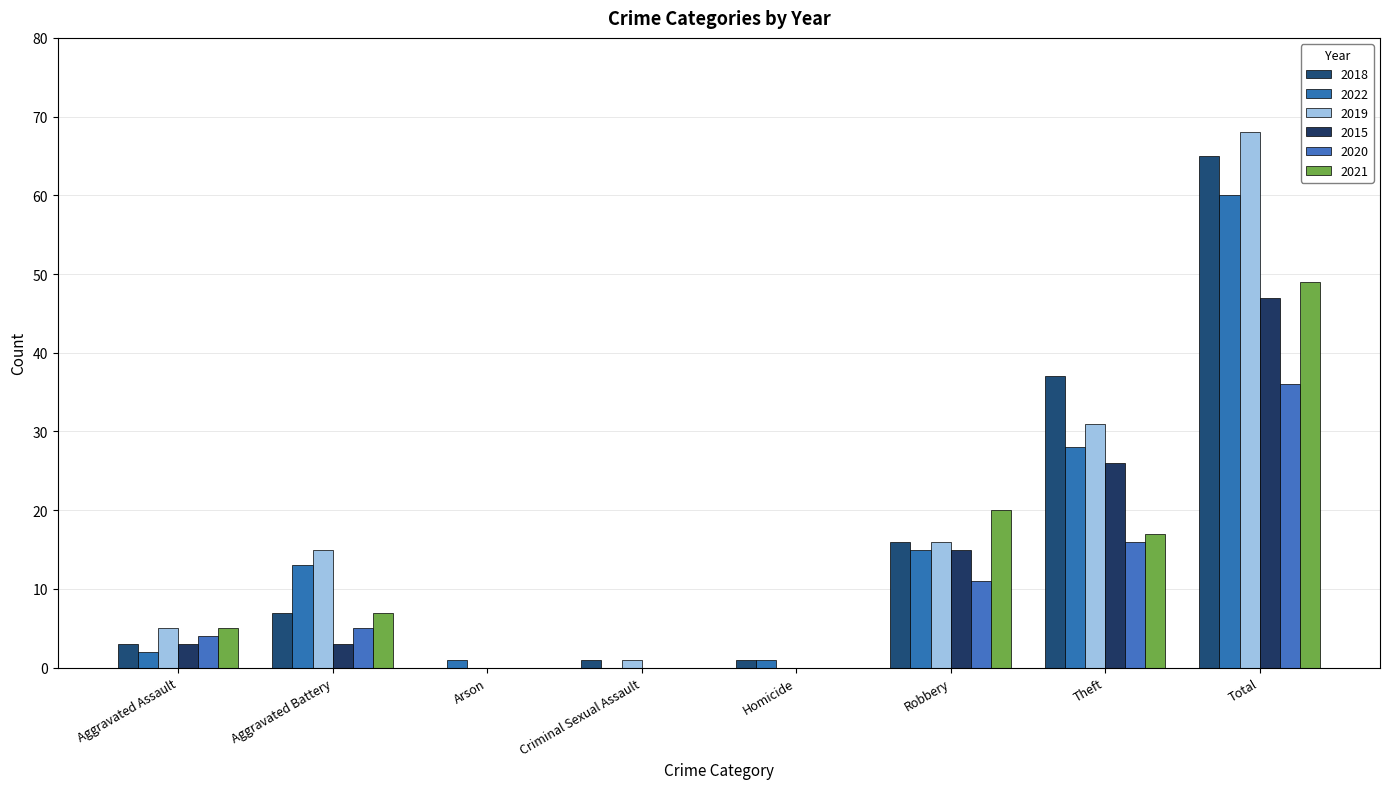

Which category has the highest value in the 2020 series?

Total